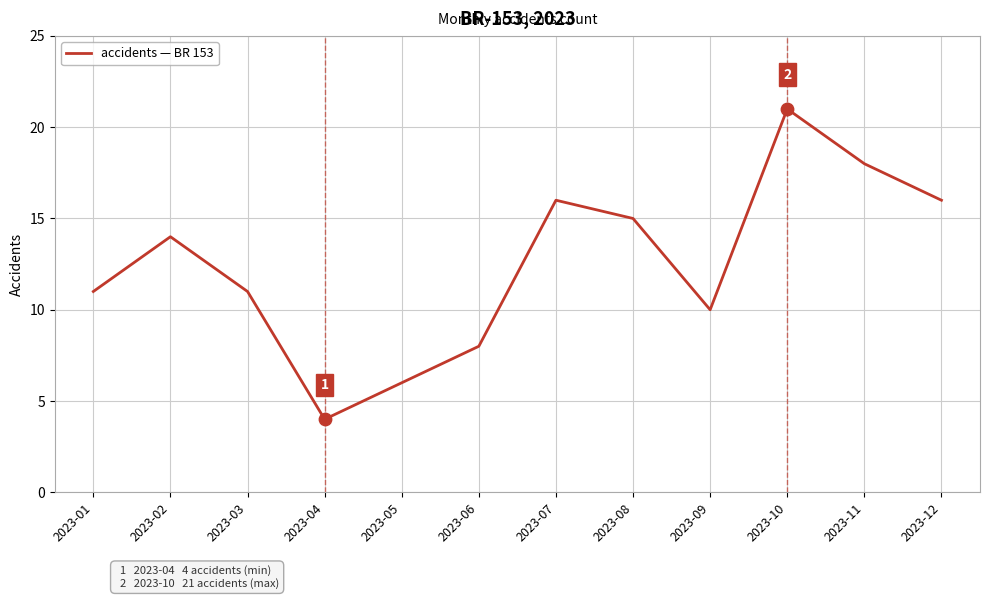

What is the ratio of the value at 2023-05 to the value at 2023-02?

0.4